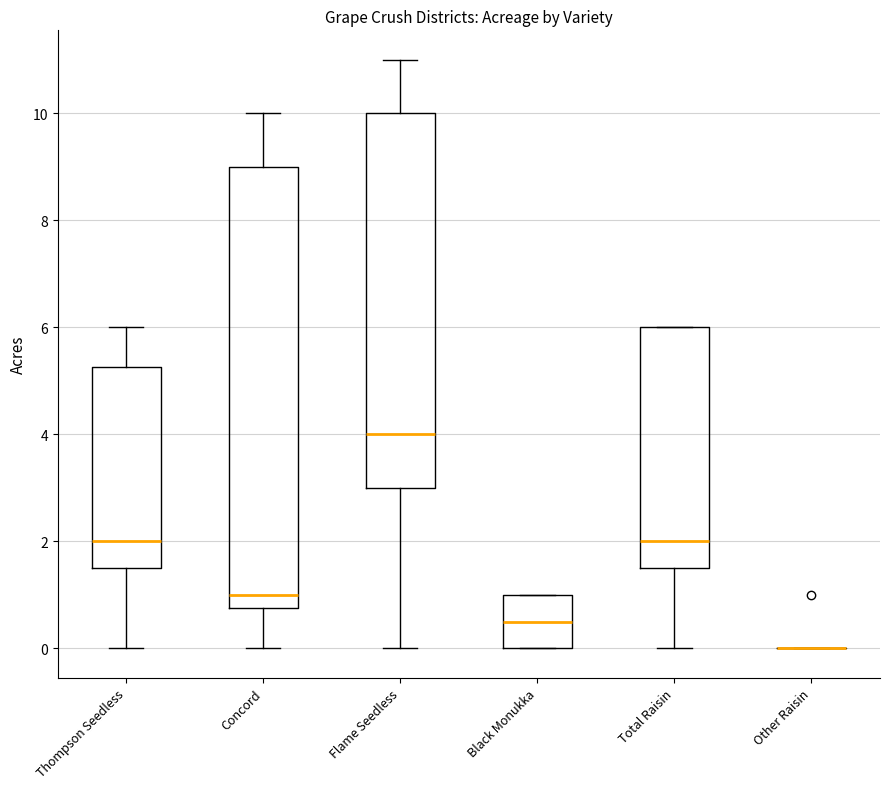

Reading left to right, read every box against the y-axis: the position of its median line, the range the box covers, and the ends of its whiskers. The values are not printed on the chart, so give them approximately, as read against the axis.

Thompson Seedless: median 2.0, box 1.6 to 5.2, whiskers 0.0 to 6.0
Concord: median 1.0, box 0.8 to 9.0, whiskers 0.0 to 10.0
Flame Seedless: median 4.0, box 3.0 to 10.0, whiskers 0.0 to 11.0
Black Monukka: median 0.6, box 0.0 to 1.0, whiskers 0.0 to 1.0
Total Raisin: median 2.0, box 1.6 to 6.0, whiskers 0.0 to 6.0
Other Raisin: box collapsed to a line at 0.0, whiskers 0.0 to 0.0